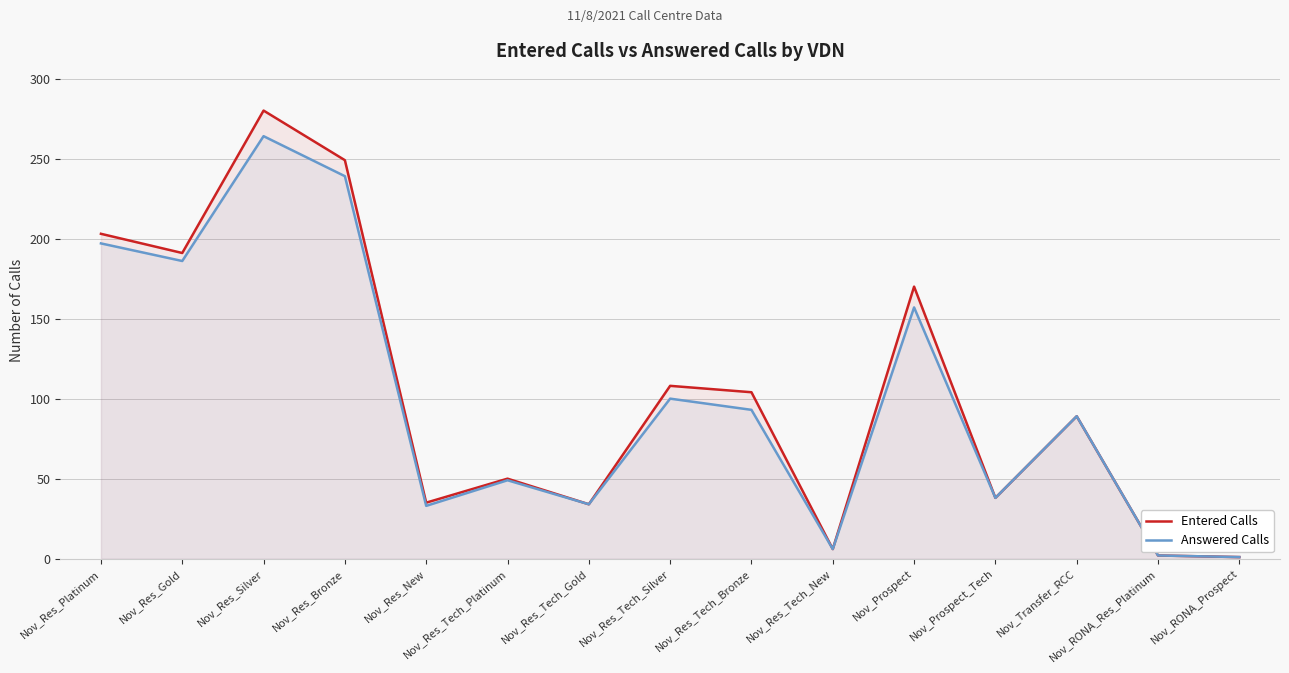

What is the difference between the Answered Calls values at Nov_Res_Tech_Platinum and Nov_Res_Platinum?

148